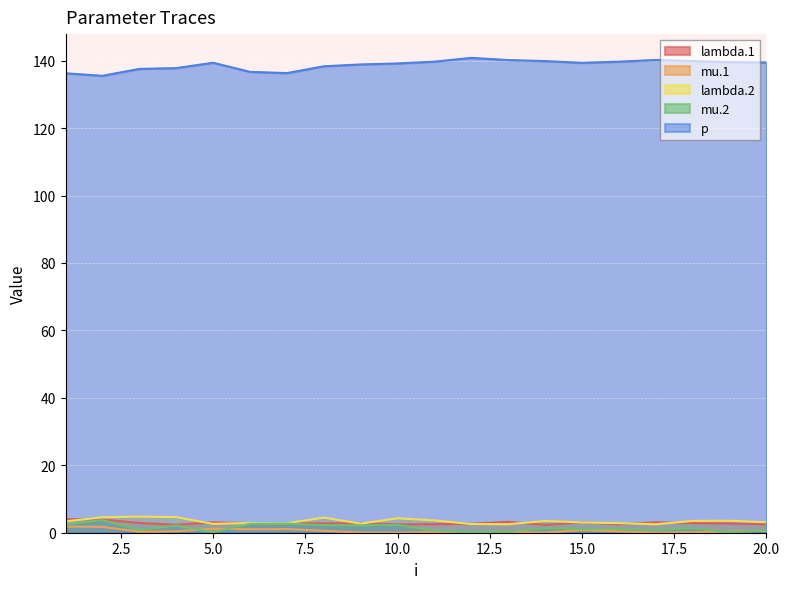

Is it true that mu.1 equals 1.2 at 5.0?

True